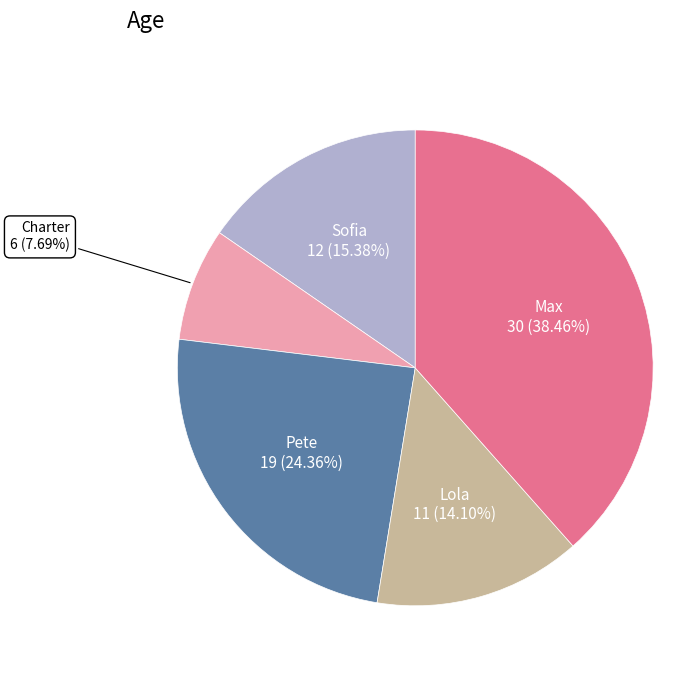

Combined, do Pete and Max account for over 50%?

Yes